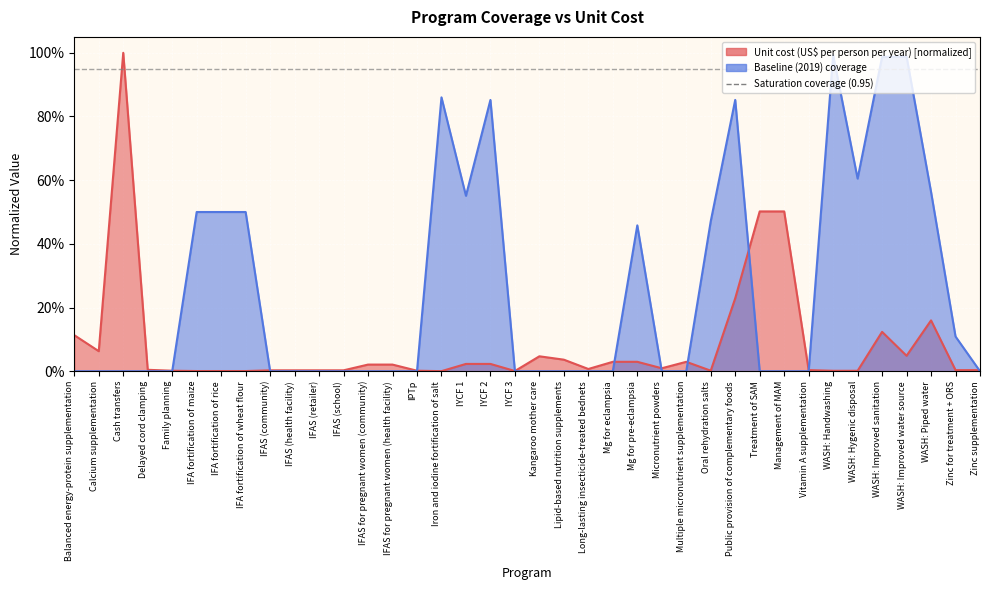

Where is Unit cost (US$ per person per year) nearest to the value 0?

Iron and iodine fortification of salt